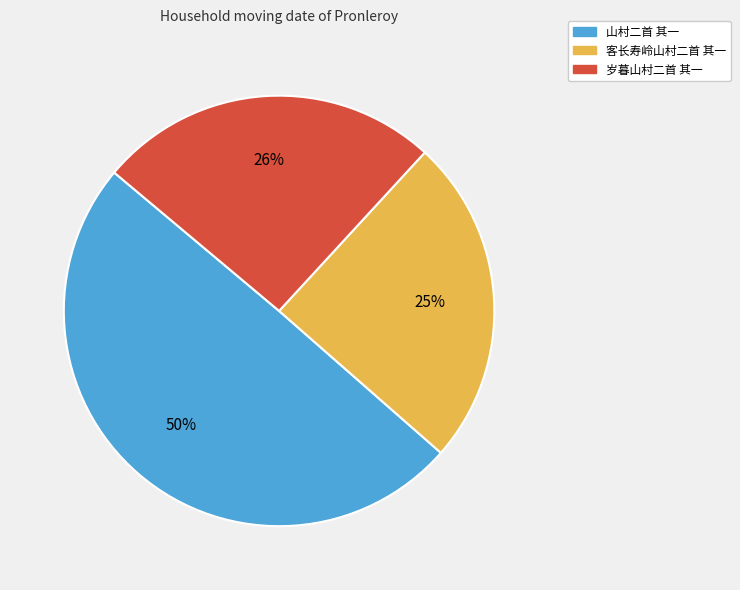

To the nearest percent, what percentage of the pie is 岁暮山村二首 其一?

26%